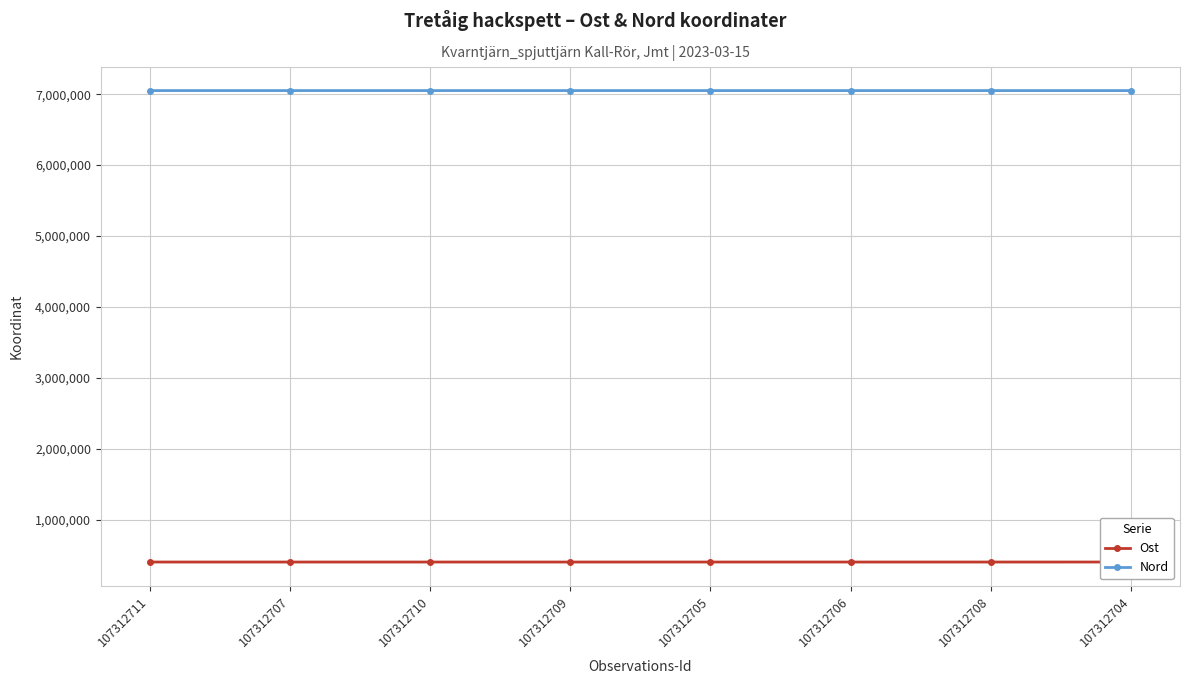

Is the value of Nord at 107312708 greater than the value of Ost at 107312705?

Yes